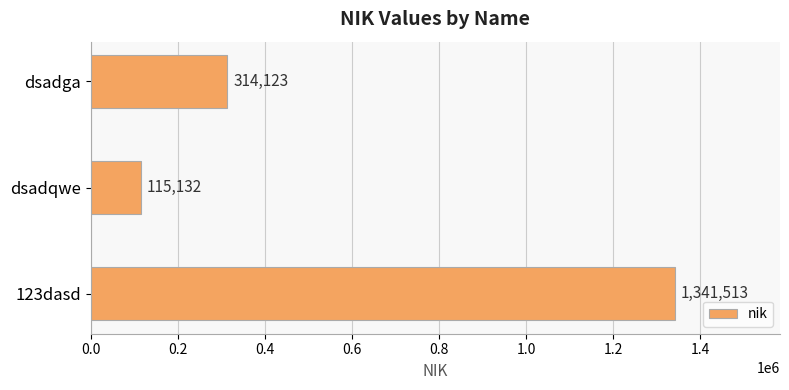

What position from the bottom is dsadga?

3